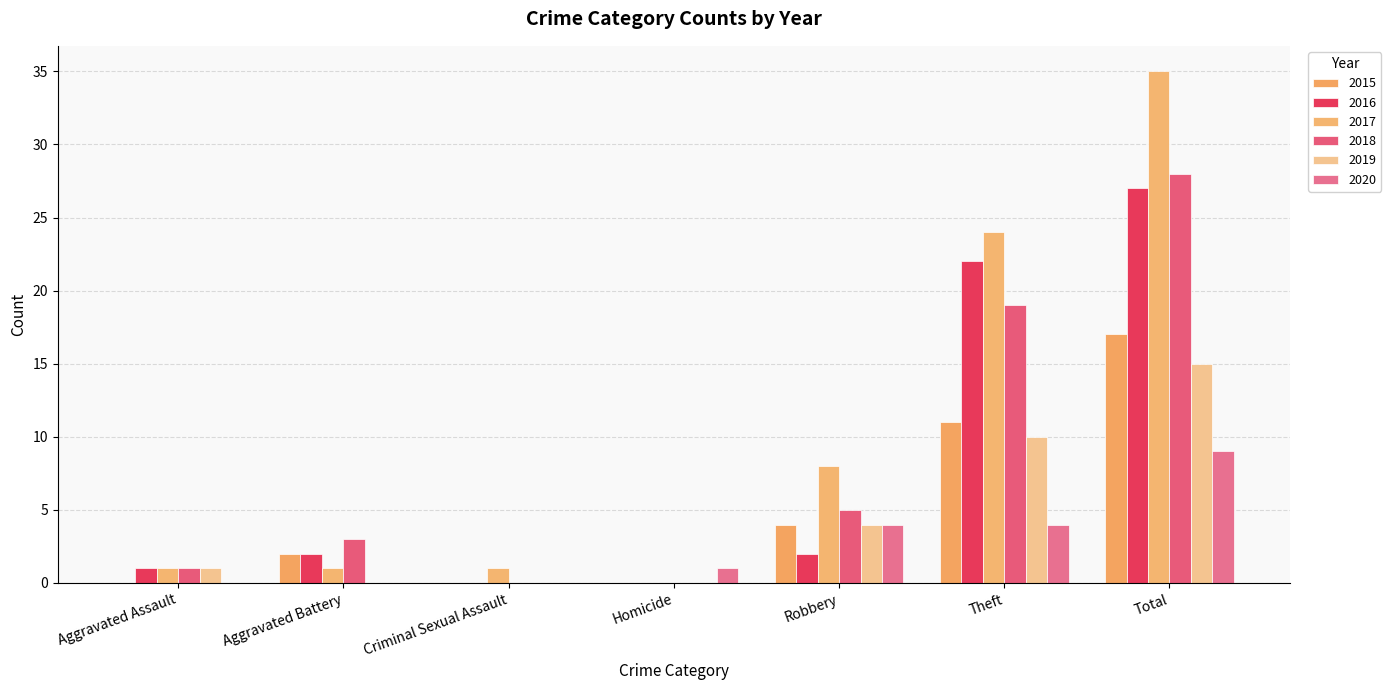

What is the label of the 5th bar from the right?

Criminal Sexual Assault